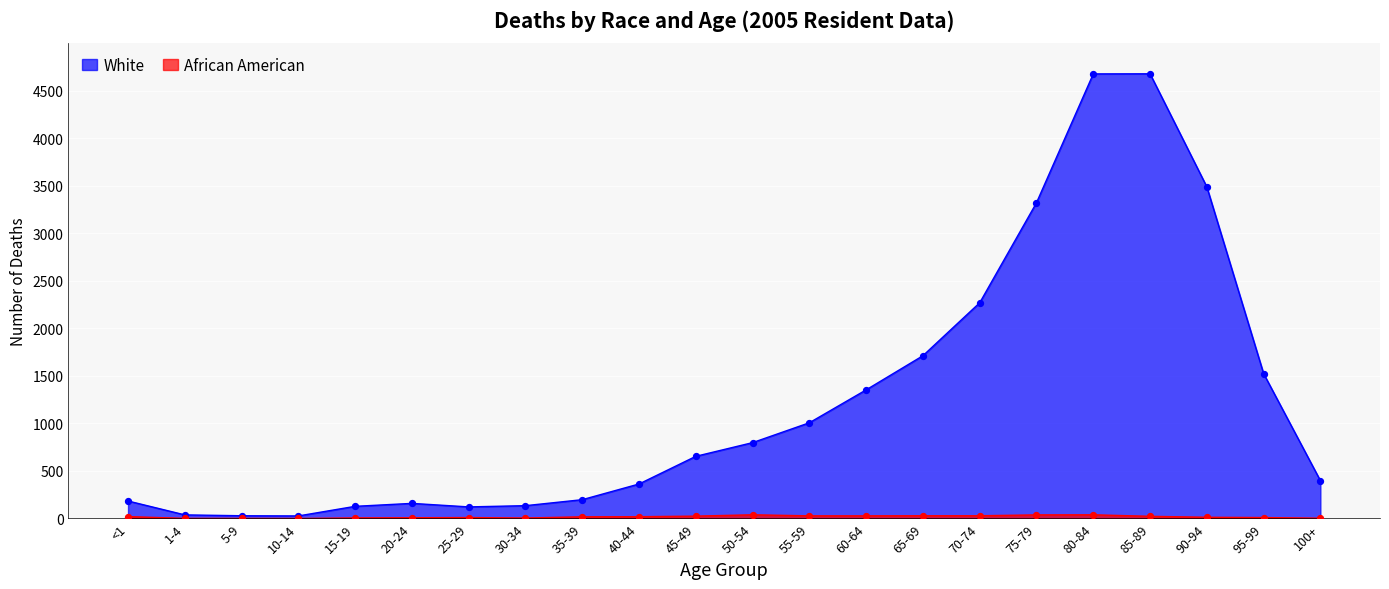

Which series has the largest Y range (max minus min)?

White